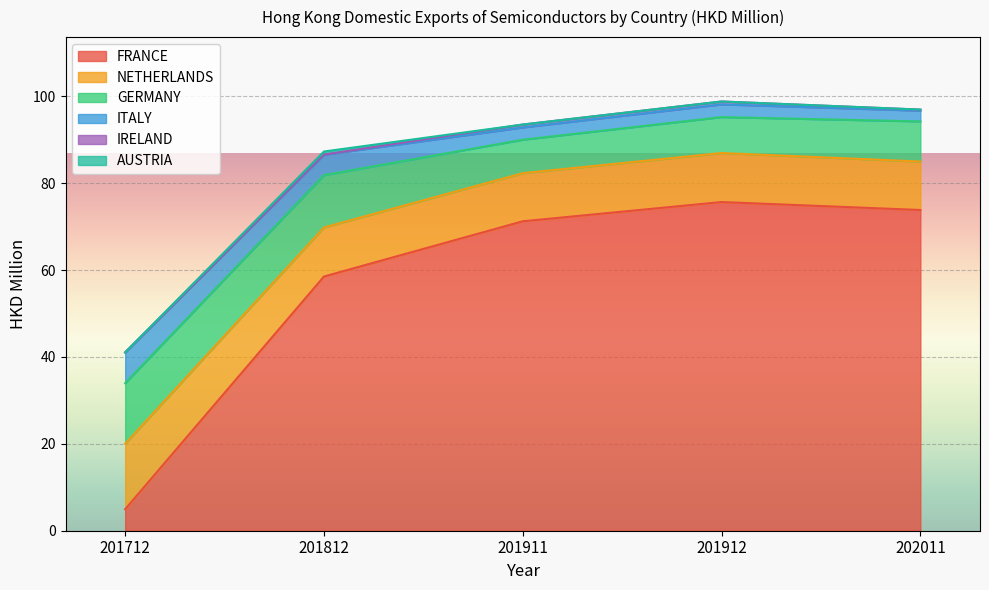

True or false: FRANCE has a value of 4.9 at 201712.

True